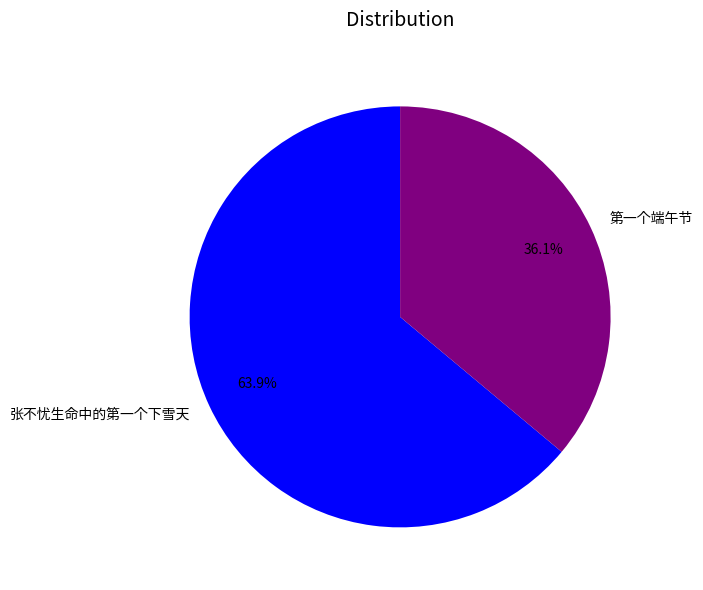

What is the largest slice in the pie chart?

张不忧生命中的第一个下雪天